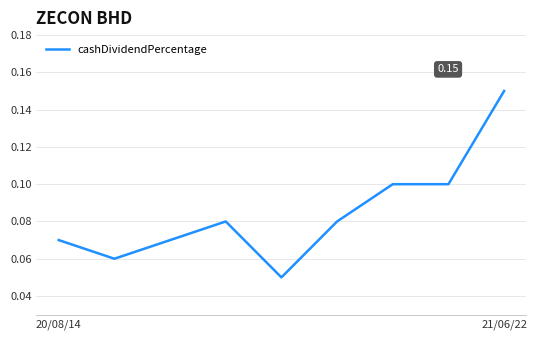

What is the average value?

0.1